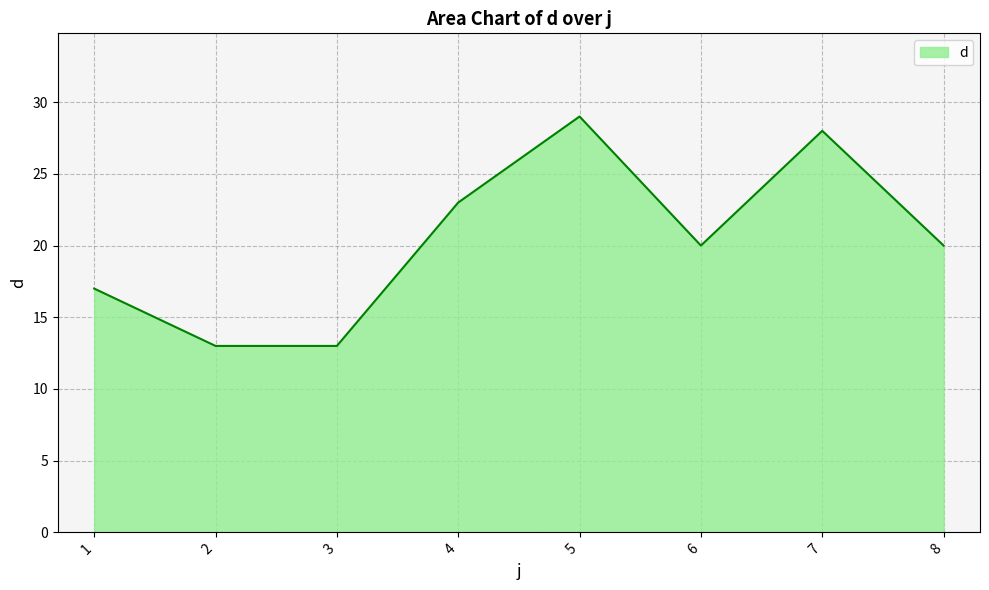

Is it true that the value at 5 is 29?

True